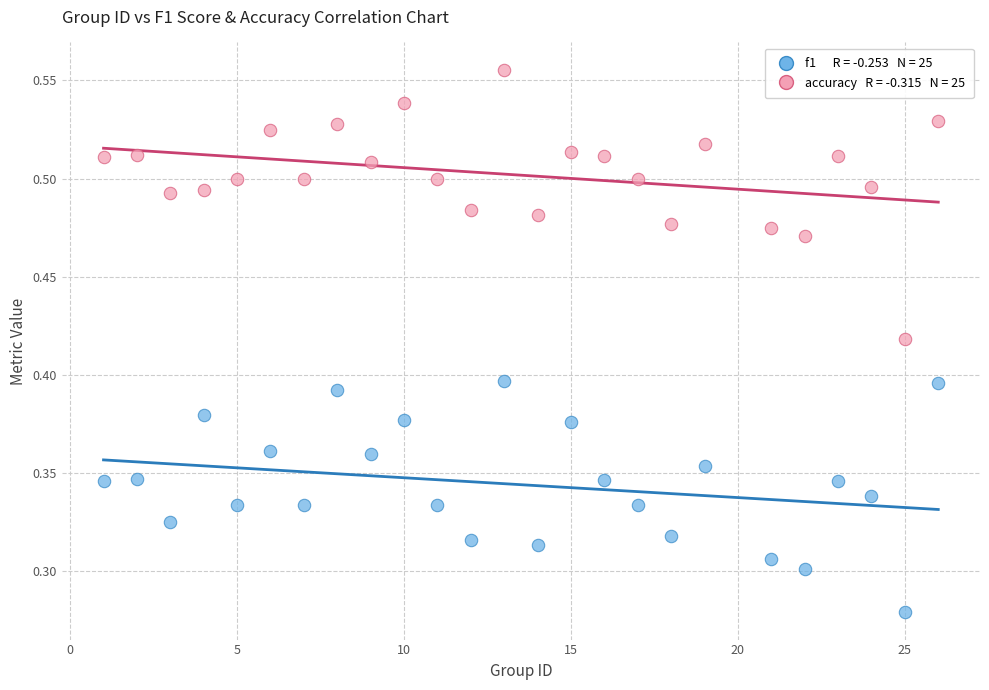

Across all data points, what is the range of X values (max minus min)?

25.0